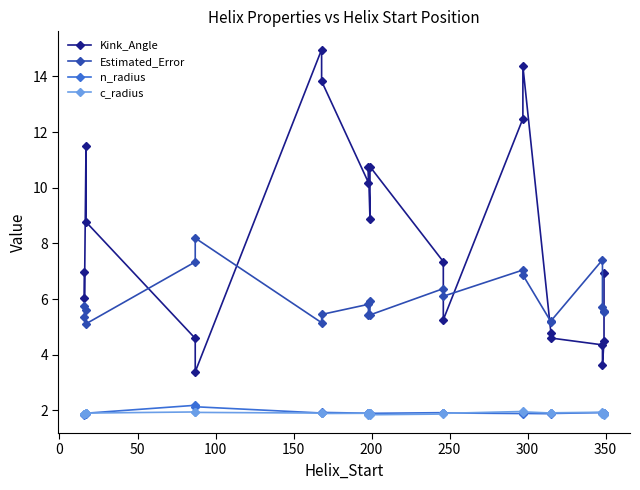

True or false: n_radius and Kink_Angle cross at least once.

False